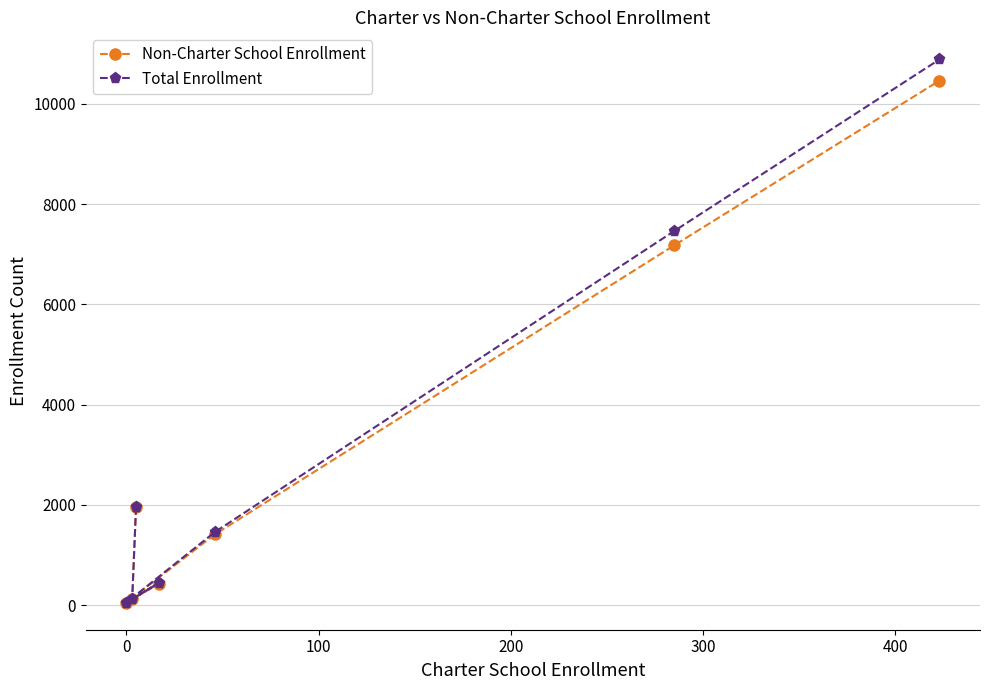

What is the maximum value for Total Enrollment?

10886